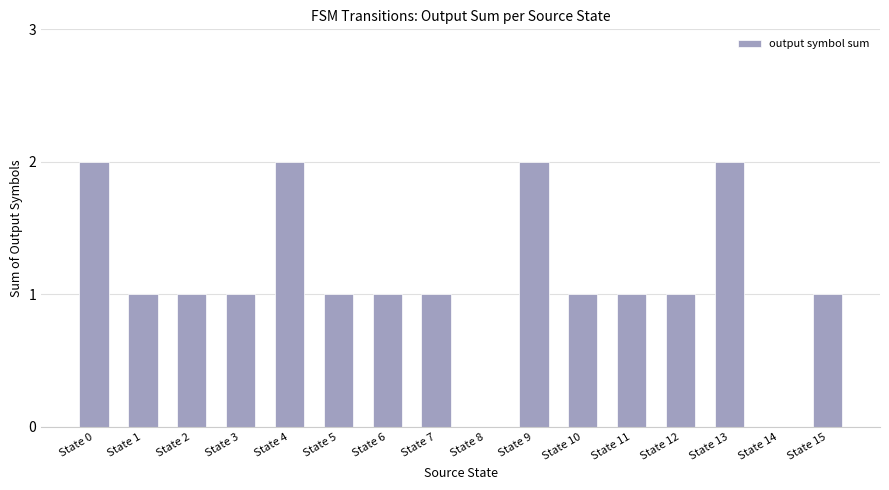

How many distinct data groups are displayed?

1